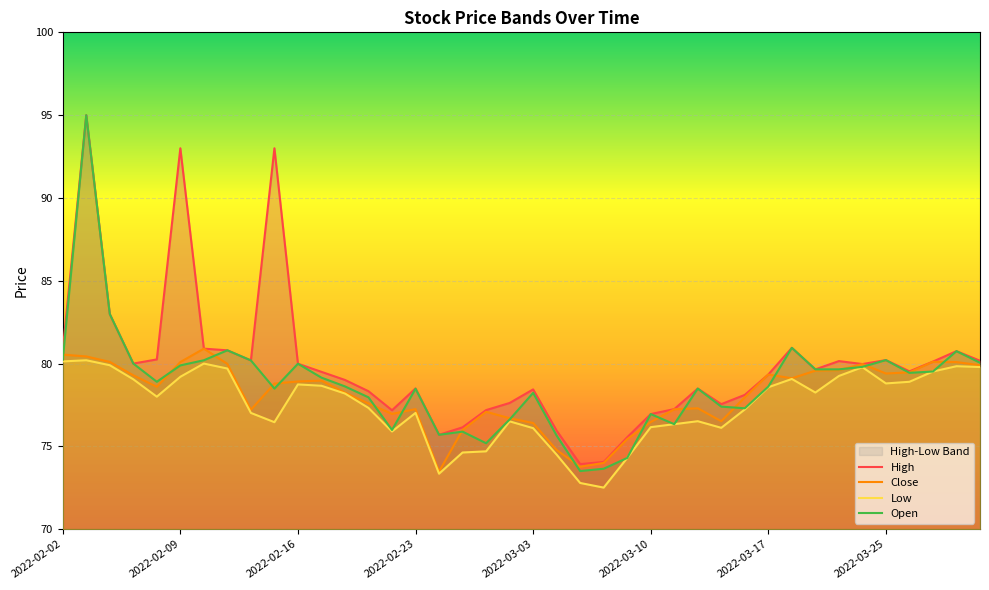

What is the highest value of the Open series?

95.0